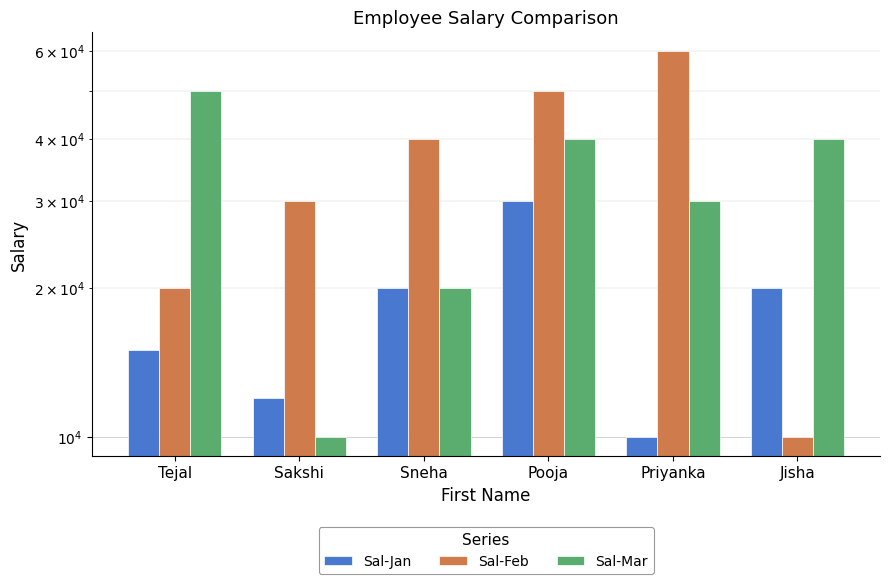

What is the value of the Sal-Jan bar at the 3rd from the left?

20000